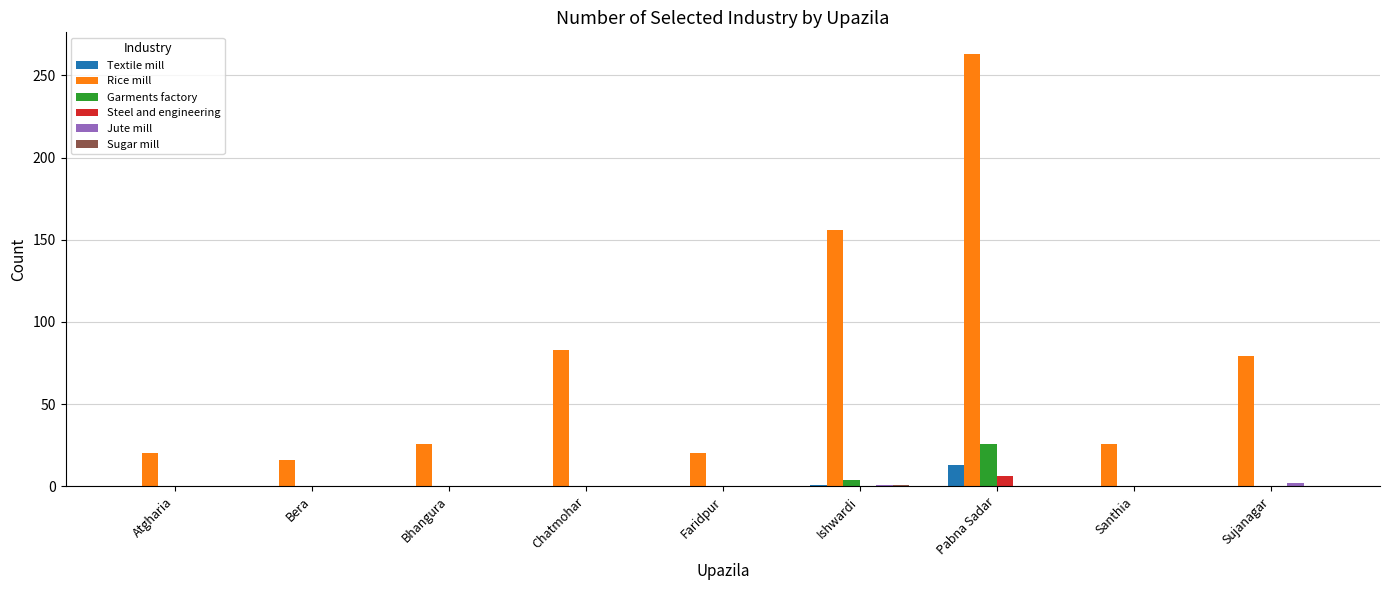

True or false: Textile mill has a value of 0 at Faridpur.

True